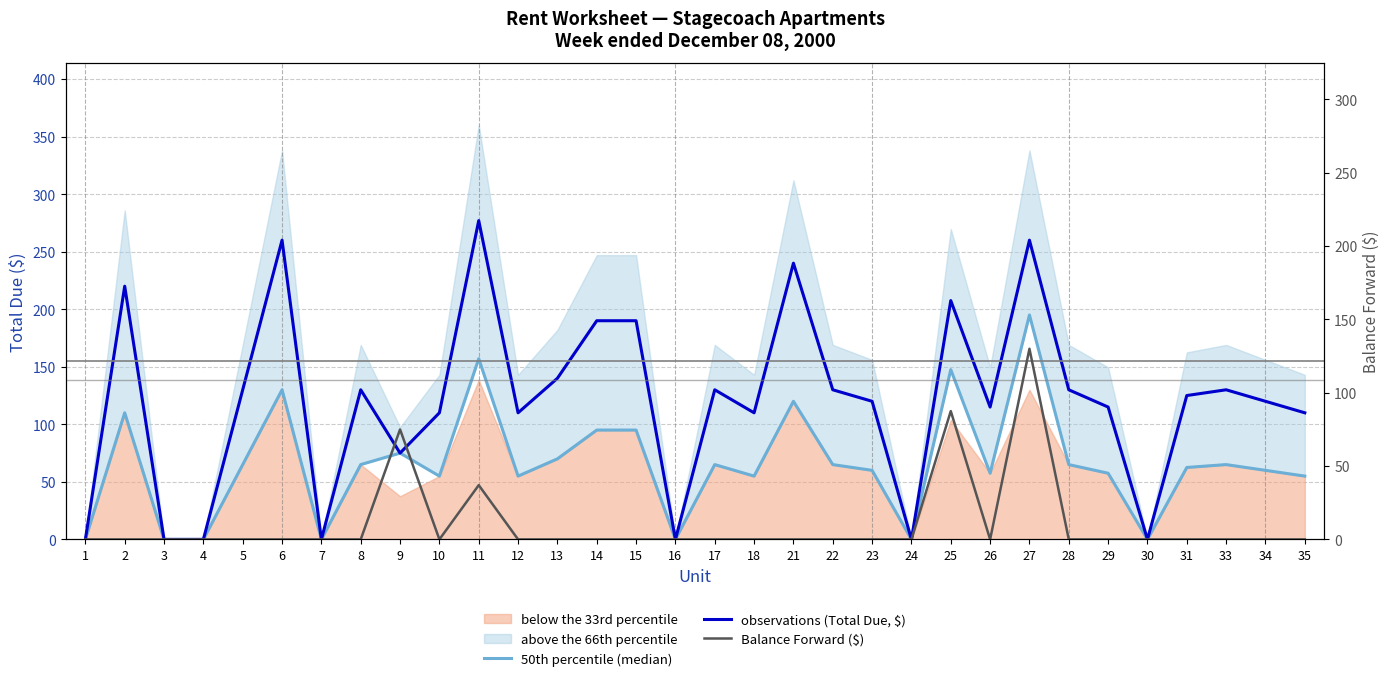

What is the difference between the observations (Total Due, $) values at 6 and 8?

130.0